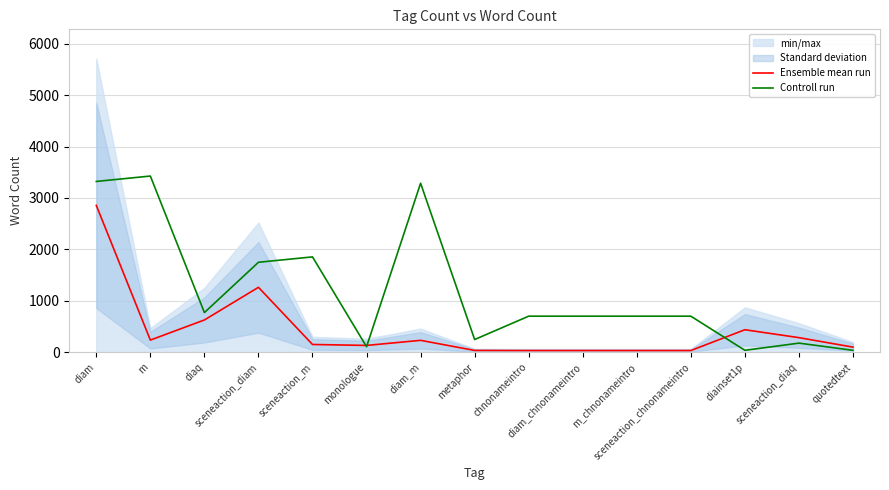

What is the sum of the Ensemble mean run values at sceneaction_m and diam_chnonameintro?

179.0